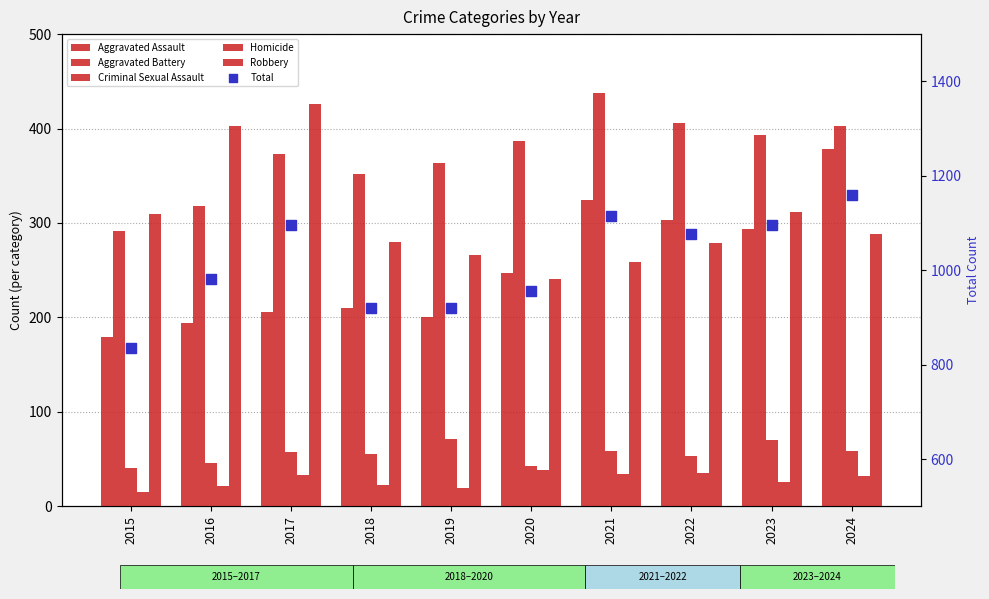

At how many categories does at least one series exceed 544?

10